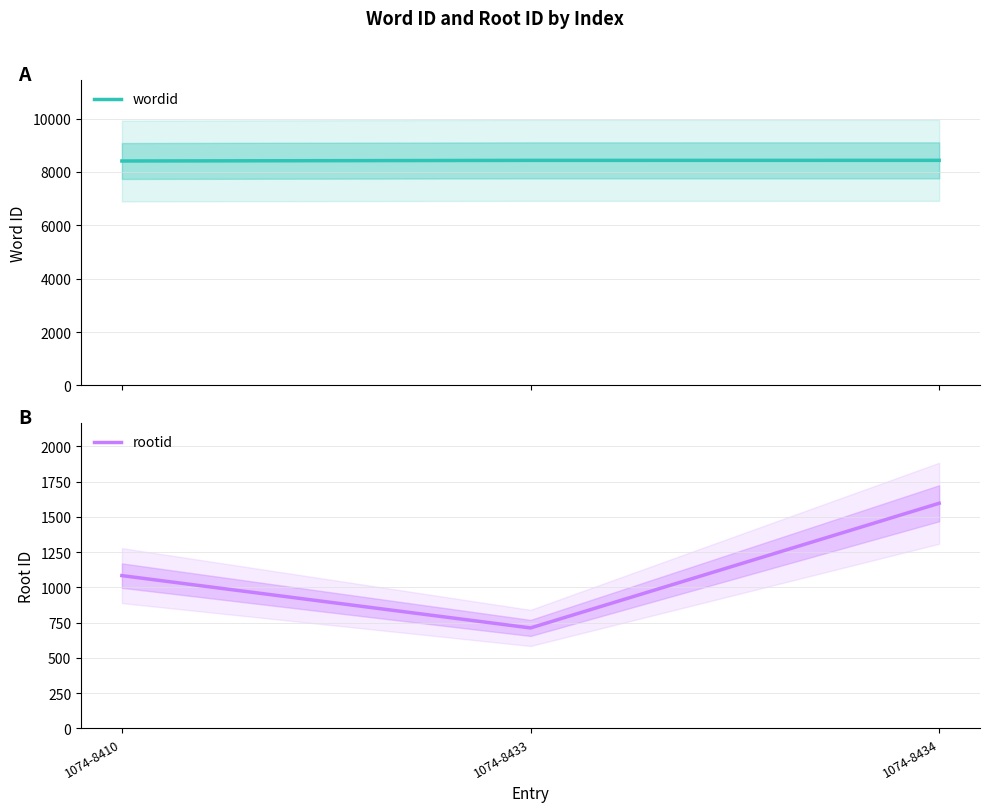

How many data points in rootid are above 1083?

1